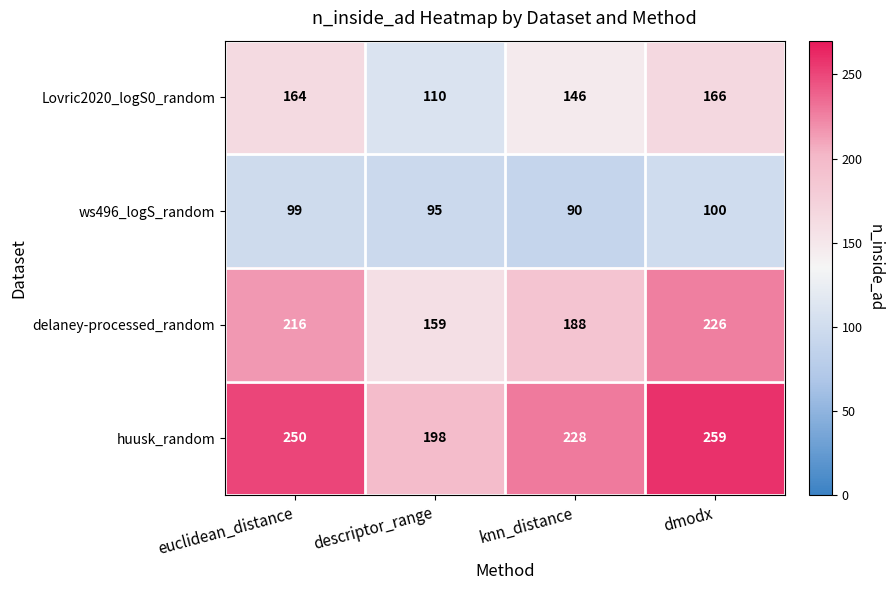

Reading left to right, extract all data points from this chart.

Lovric2020_logS0_random: euclidean_distance=164	descriptor_range=110	knn_distance=146	dmodx=166
ws496_logS_random: euclidean_distance=99	descriptor_range=95	knn_distance=90	dmodx=100
delaney-processed_random: euclidean_distance=216	descriptor_range=159	knn_distance=188	dmodx=226
huusk_random: euclidean_distance=250	descriptor_range=198	knn_distance=228	dmodx=259